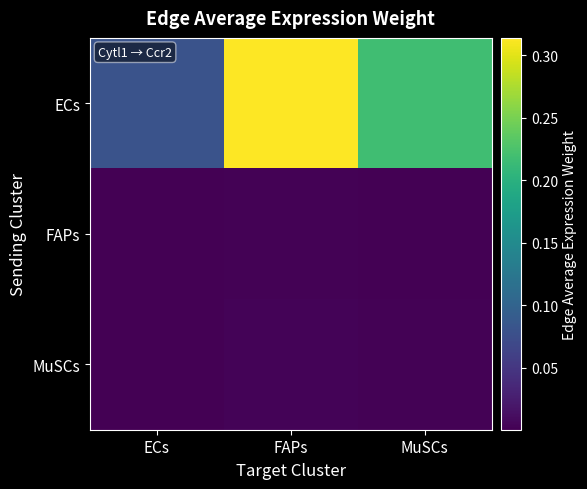

Between ECs and MuSCs, which series saw the biggest shift?

ECs